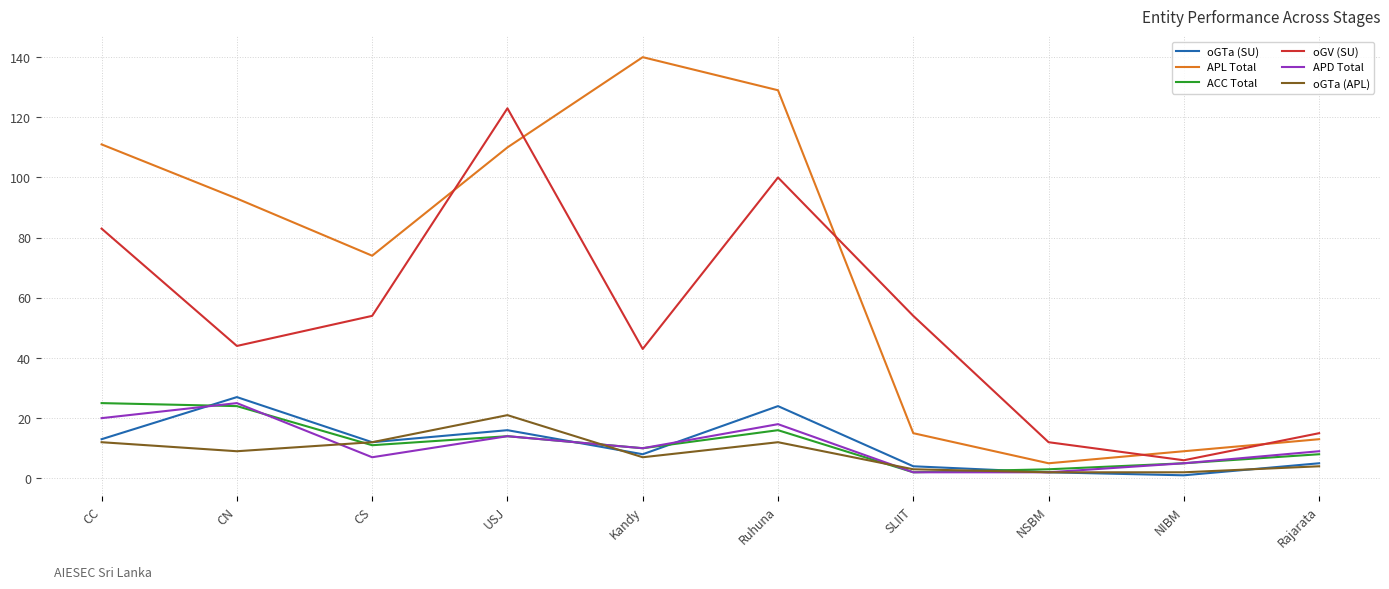

Reading left to right, transcribe all the data shown in this chart.

oGTa (SU): CC=13	CN=27	CS=12	USJ=16	Kandy=8	Ruhuna=24	SLIIT=4	NSBM=2	NIBM=1	Rajarata=5
APL Total: CC=111	CN=93	CS=74	USJ=110	Kandy=140	Ruhuna=129	SLIIT=15	NSBM=5	NIBM=9	Rajarata=13
ACC Total: CC=25	CN=24	CS=11	USJ=14	Kandy=10	Ruhuna=16	SLIIT=2	NSBM=3	NIBM=5	Rajarata=8
oGV (SU): CC=83	CN=44	CS=54	USJ=123	Kandy=43	Ruhuna=100	SLIIT=54	NSBM=12	NIBM=6	Rajarata=15
APD Total: CC=20	CN=25	CS=7	USJ=14	Kandy=10	Ruhuna=18	SLIIT=2	NSBM=2	NIBM=5	Rajarata=9
oGTa (APL): CC=12	CN=9	CS=12	USJ=21	Kandy=7	Ruhuna=12	SLIIT=3	NSBM=2	NIBM=2	Rajarata=4